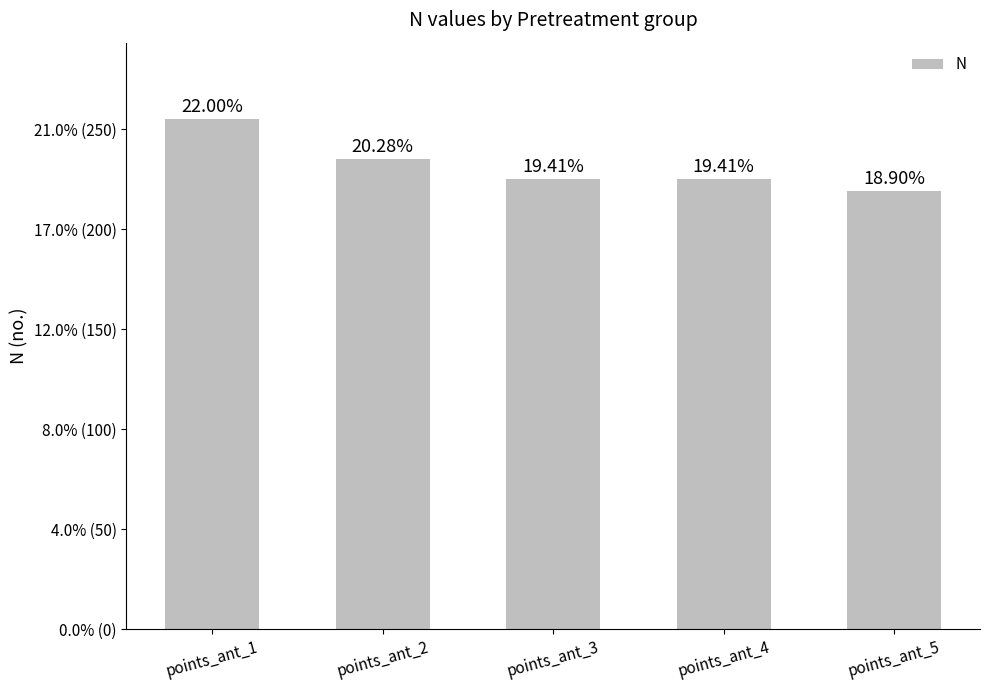

Does the chart contain any negative values?

No